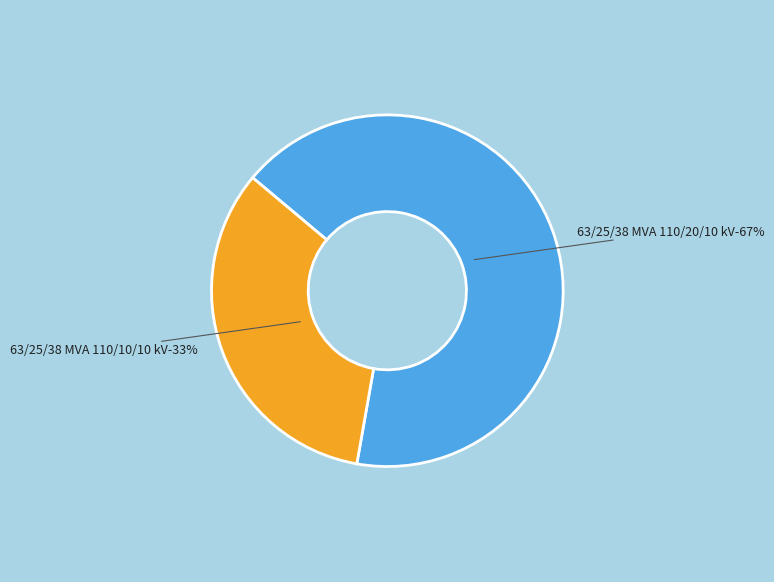

What portion of the pie excludes 63/25/38 MVA 110/20/10 kV?

33.3%